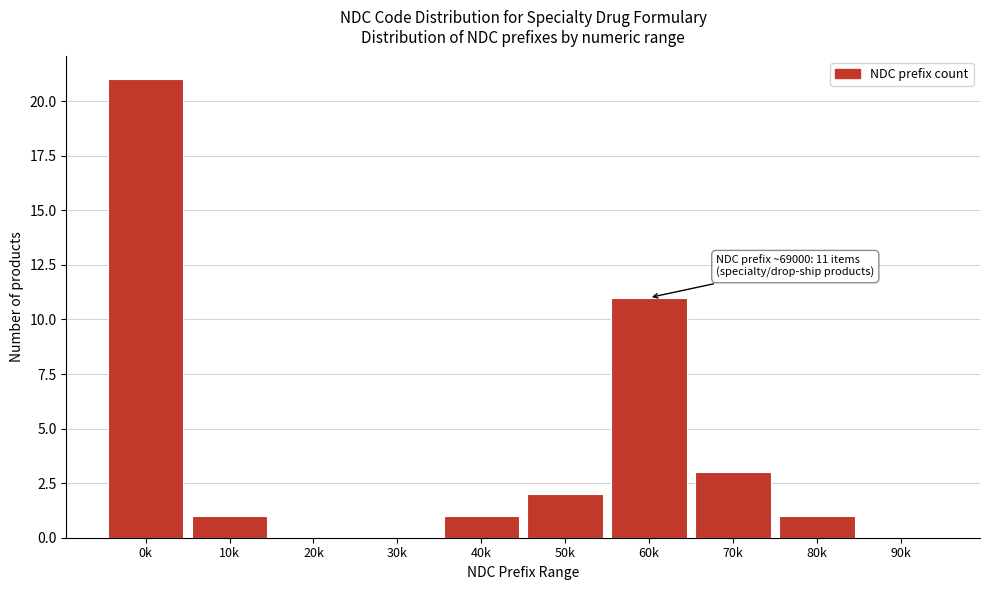

Reading left to right, transcribe all the data shown in this chart.

0k=21	10k=1	20k=0	30k=0	40k=1	50k=2	60k=11	70k=3	80k=1	90k=0